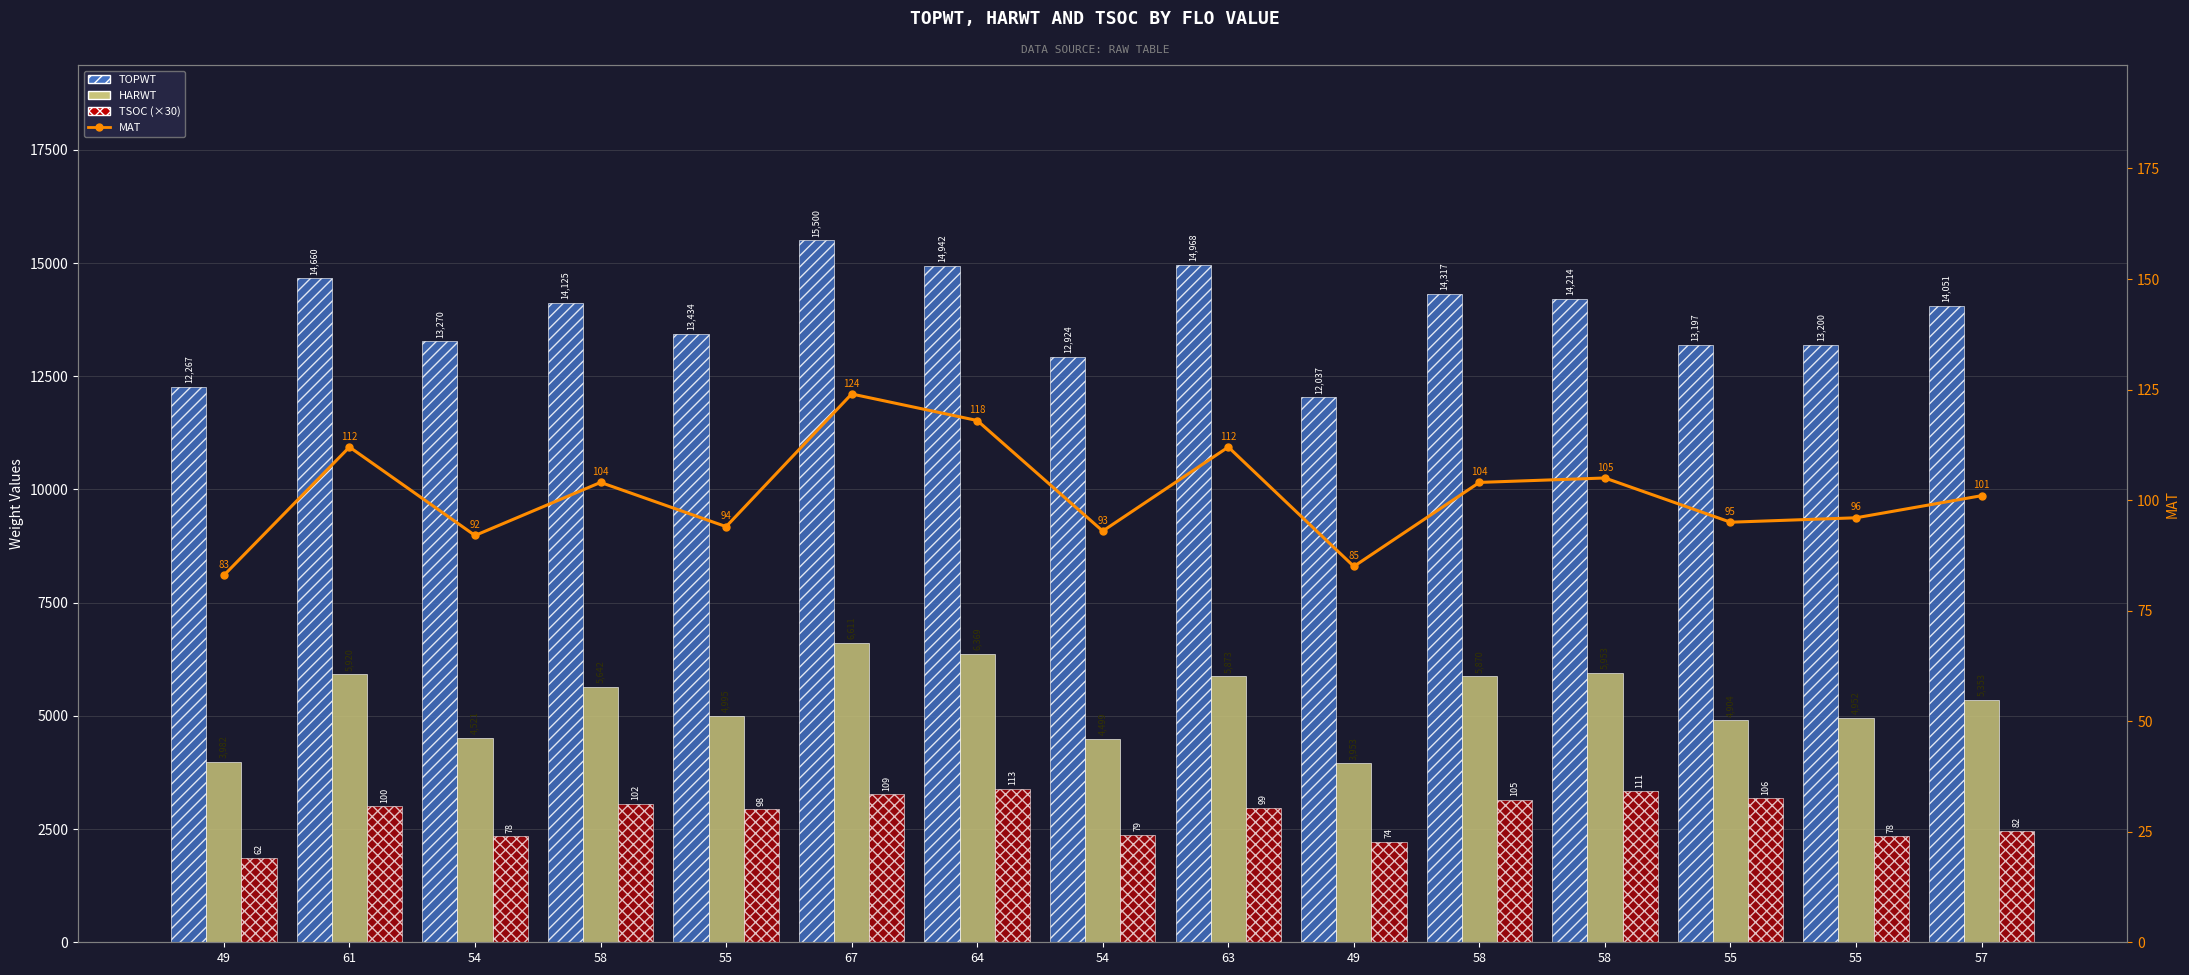

Read the HARWT value at 49, to the nearest 50.

4000